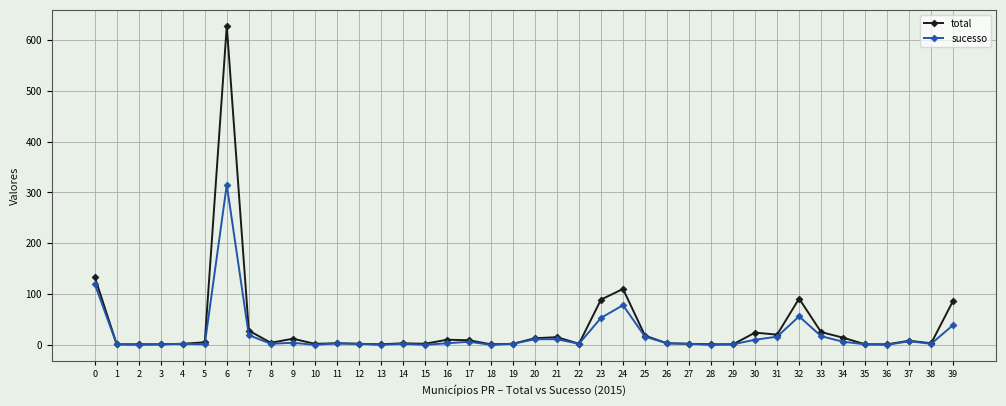

What is the difference between the second highest and second lowest values in the sucesso series?

120